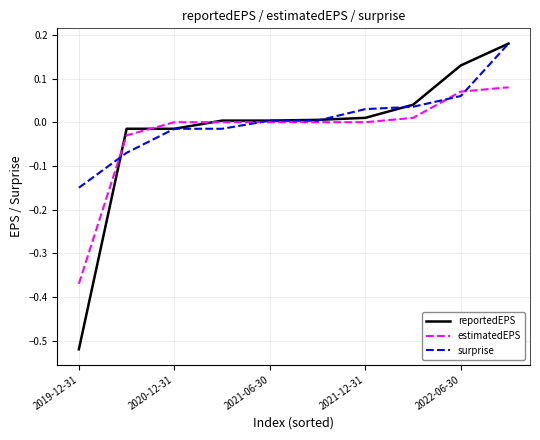

Rank the series by their average value, from highest to lowest.

surprise, reportedEPS, estimatedEPS